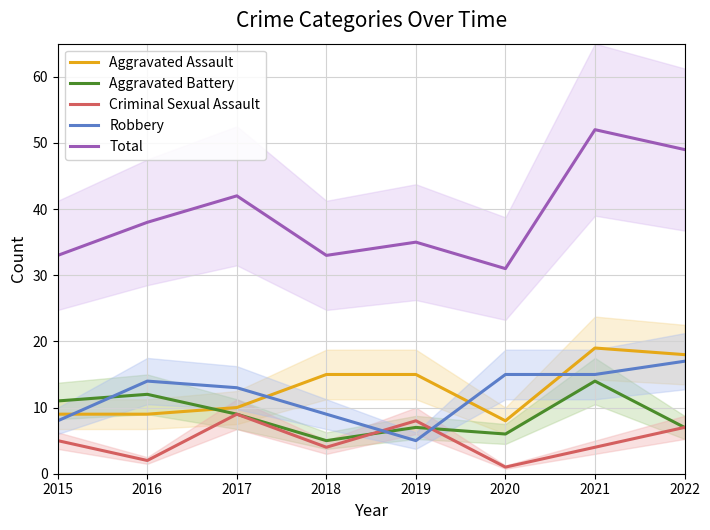

Reading right to left, transcribe all the data shown in this chart.

Aggravated Assault: 2022=18	2021=19	2020=8	2019=15	2018=15	2017=10	2016=9	2015=9
Aggravated Battery: 2022=7	2021=14	2020=6	2019=7	2018=5	2017=9	2016=12	2015=11
Criminal Sexual Assault: 2022=7	2021=4	2020=1	2019=8	2018=4	2017=9	2016=2	2015=5
Robbery: 2022=17	2021=15	2020=15	2019=5	2018=9	2017=13	2016=14	2015=8
Total: 2022=49	2021=52	2020=31	2019=35	2018=33	2017=42	2016=38	2015=33